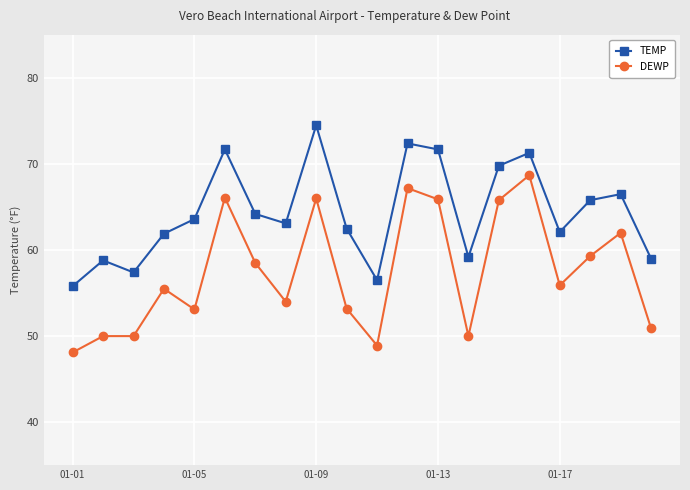

What is the average value of the TEMP series?

64.4